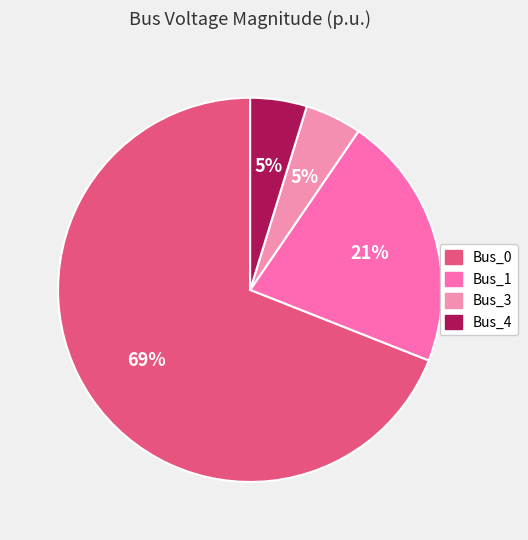

How many slices are in this pie chart?

4